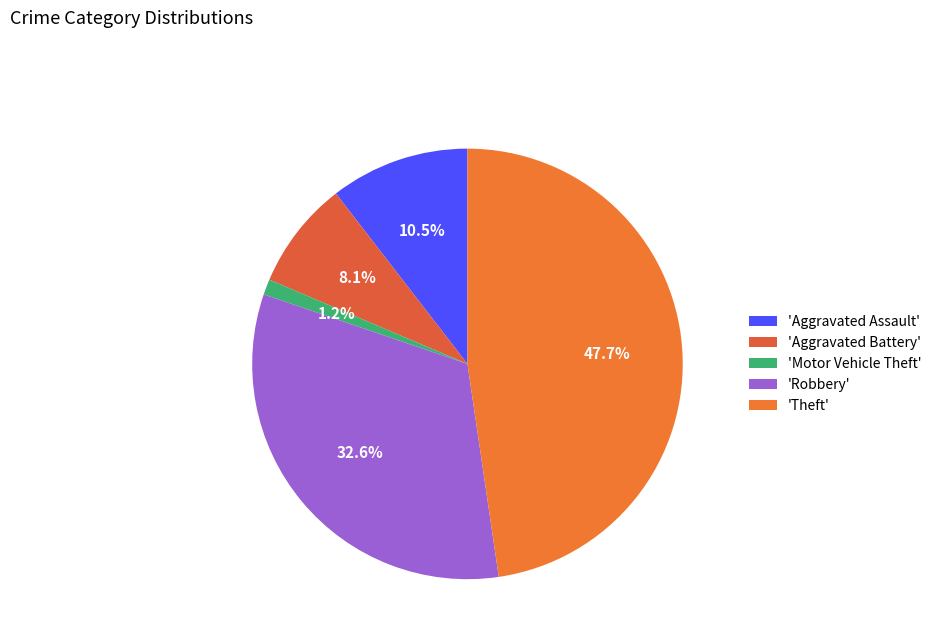

How many slices are in this pie chart?

5